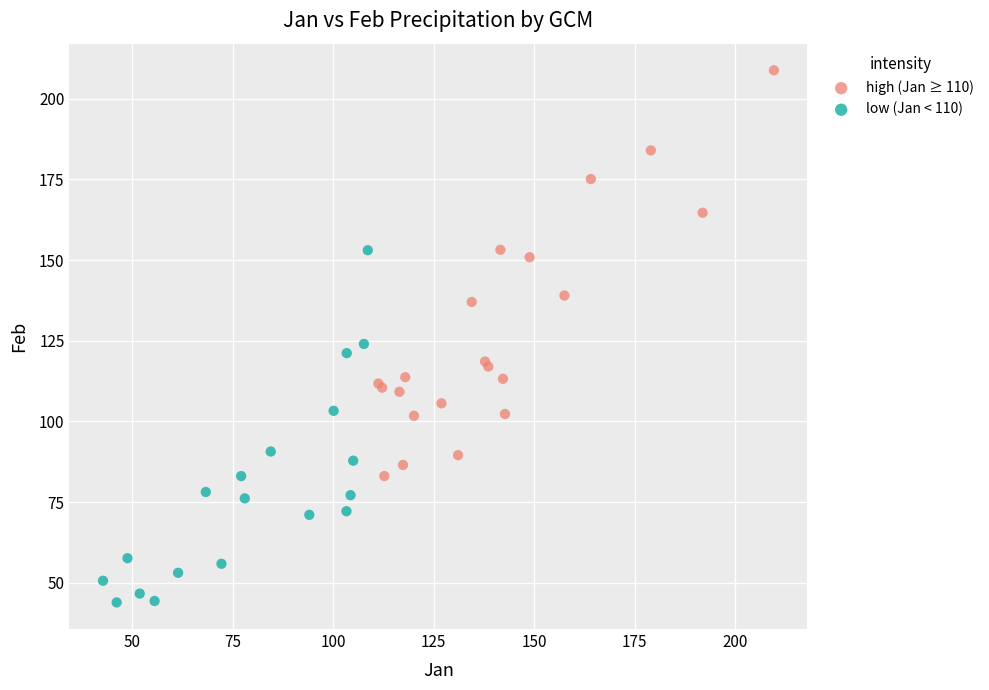

Which series has the widest spread of Y values?

high (Jan ≥ 110)